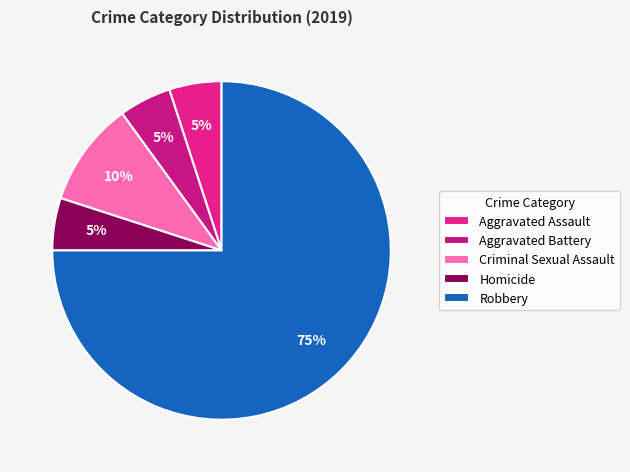

Count the number of slices in the pie.

5